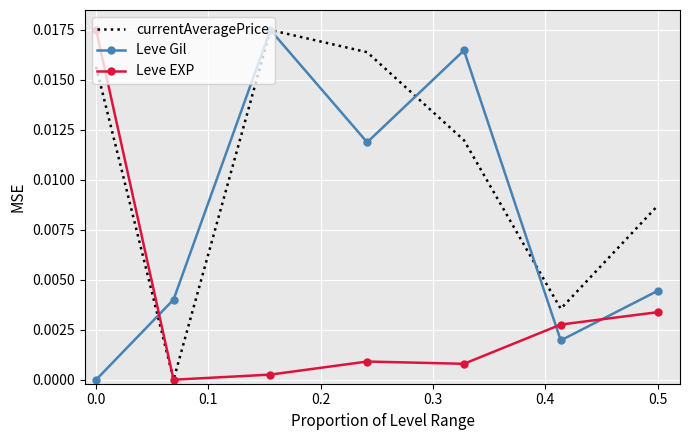

Count the currentAveragePrice values in the range 0 to 1.

7